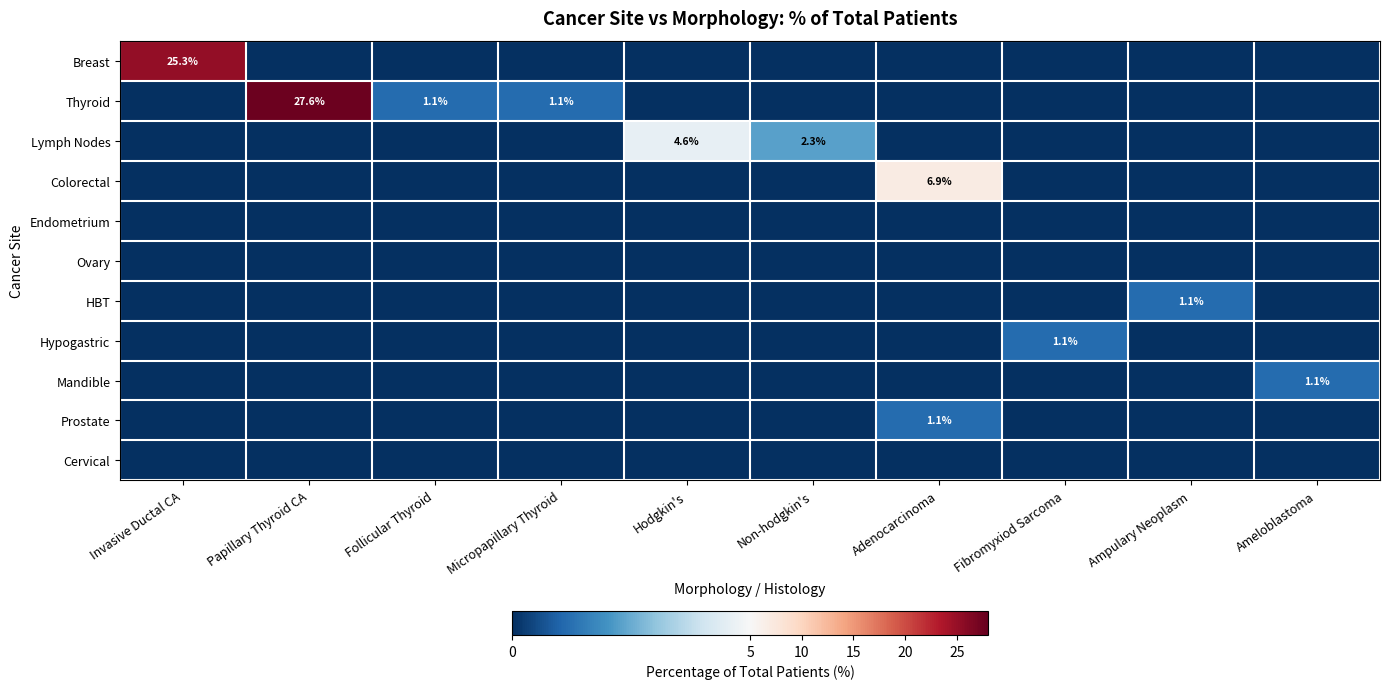

Which category has the highest value across all series?

Papillary Thyroid CA